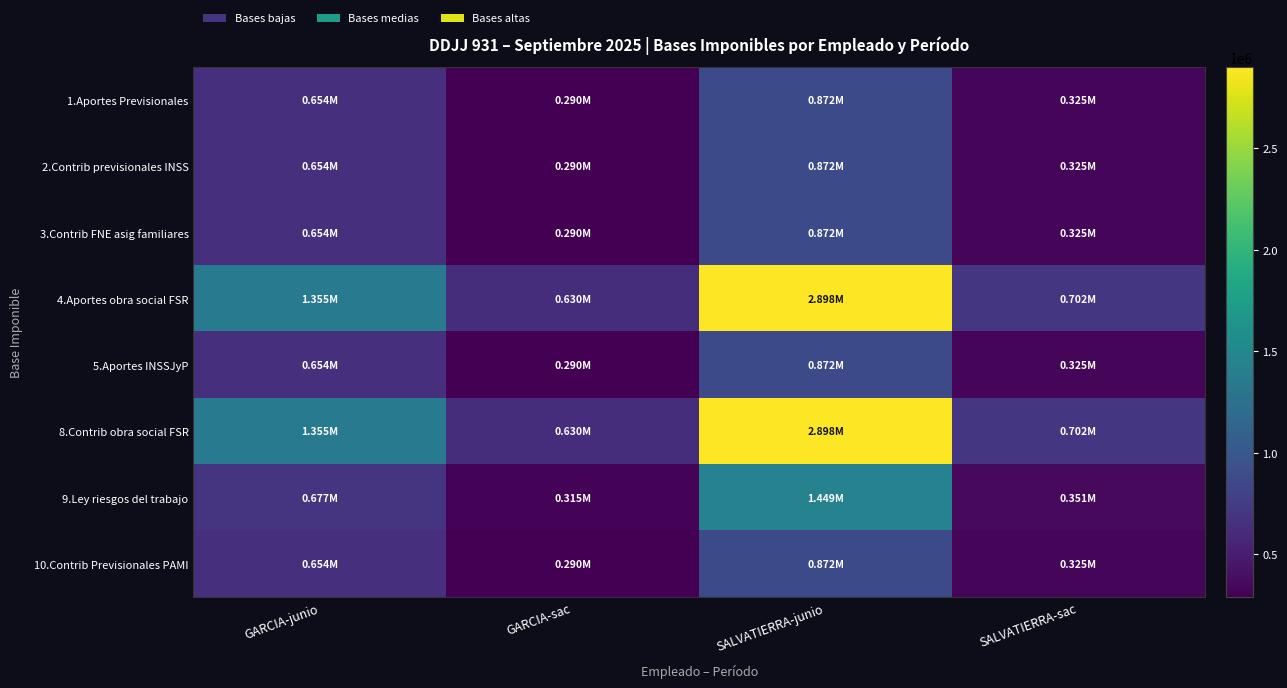

What is the difference between the highest and lowest values at GARCIA-junio?

700303.2